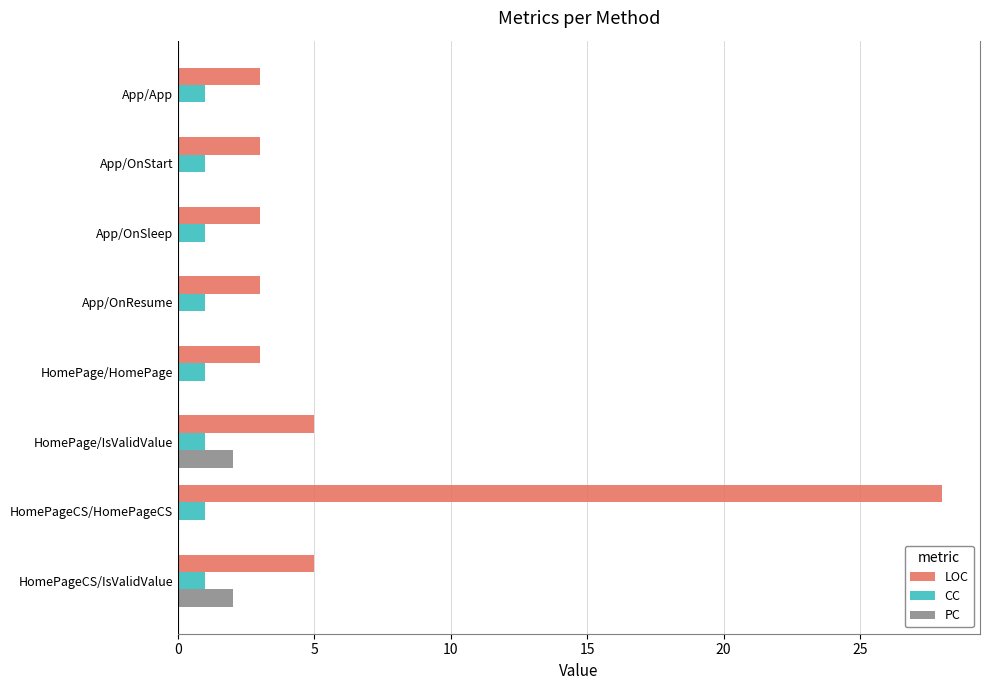

What is the total value across all series at App/OnSleep?

4